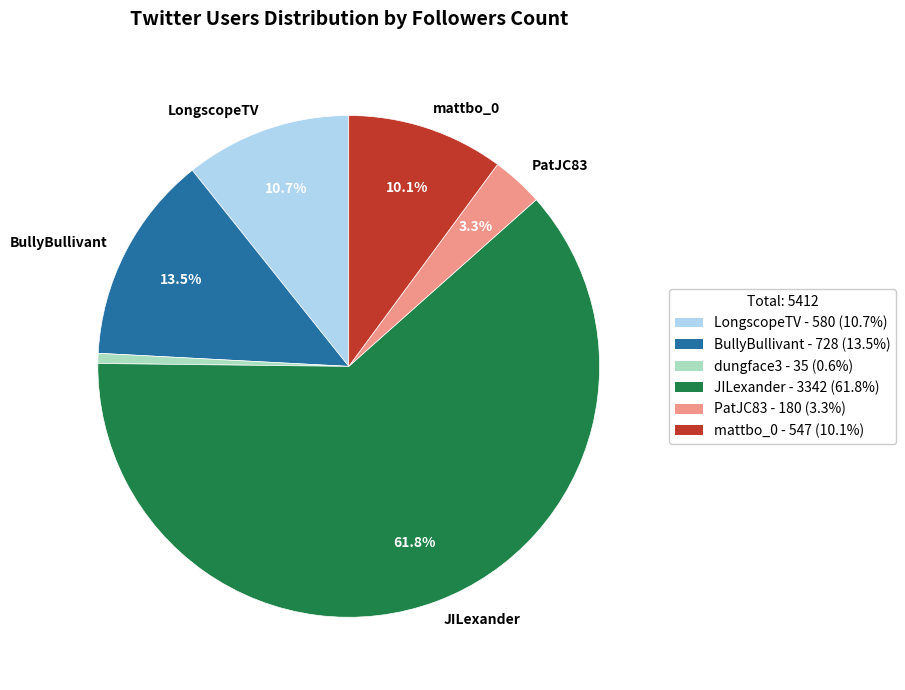

Is there any slice that represents more than half of the pie?

Yes